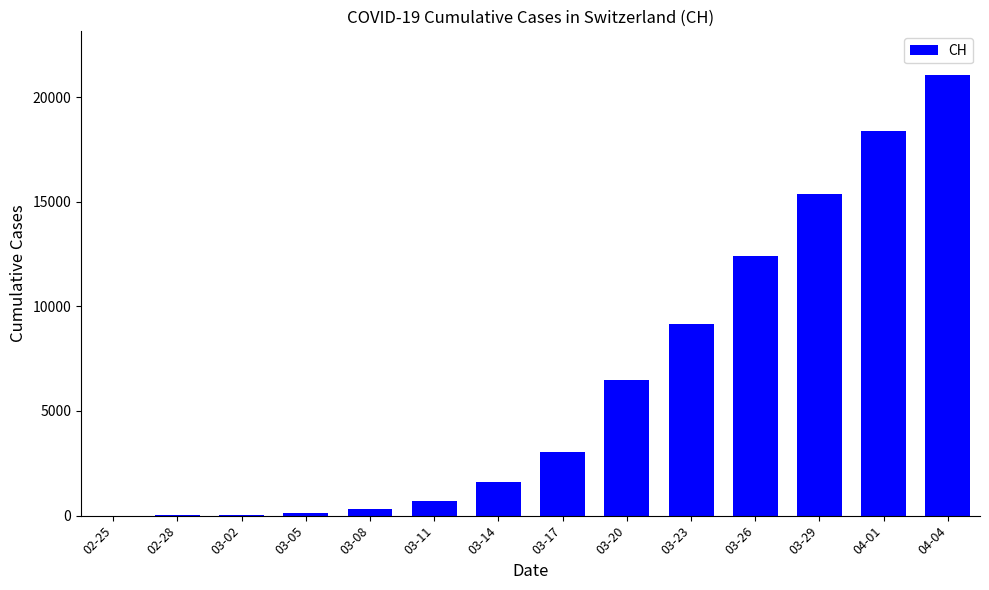

Where is the data nearest to the value 10518?

03-23